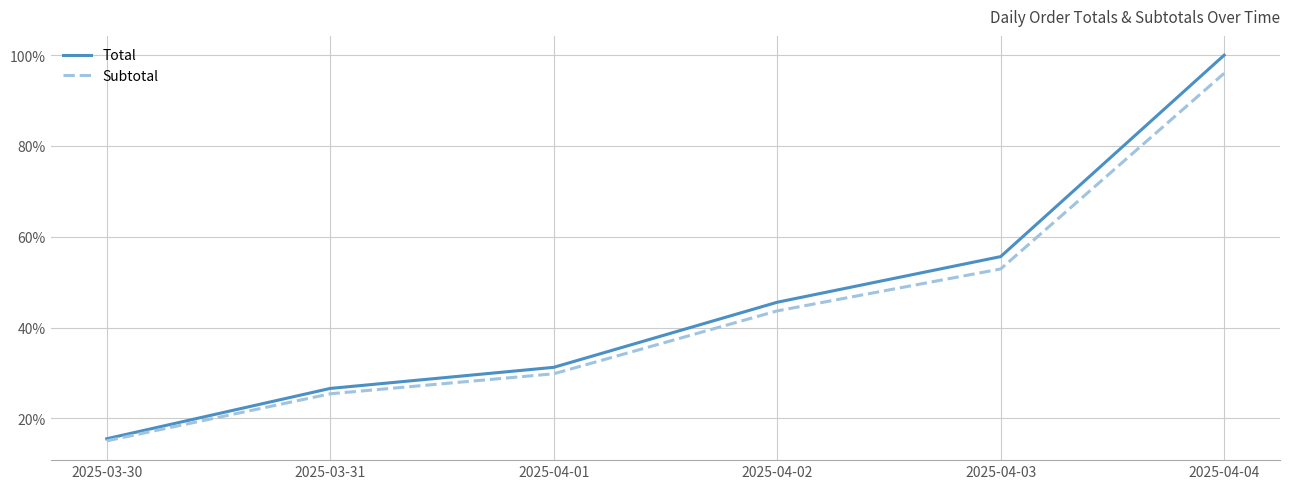

Is this an area chart (filled region under the line)?

No